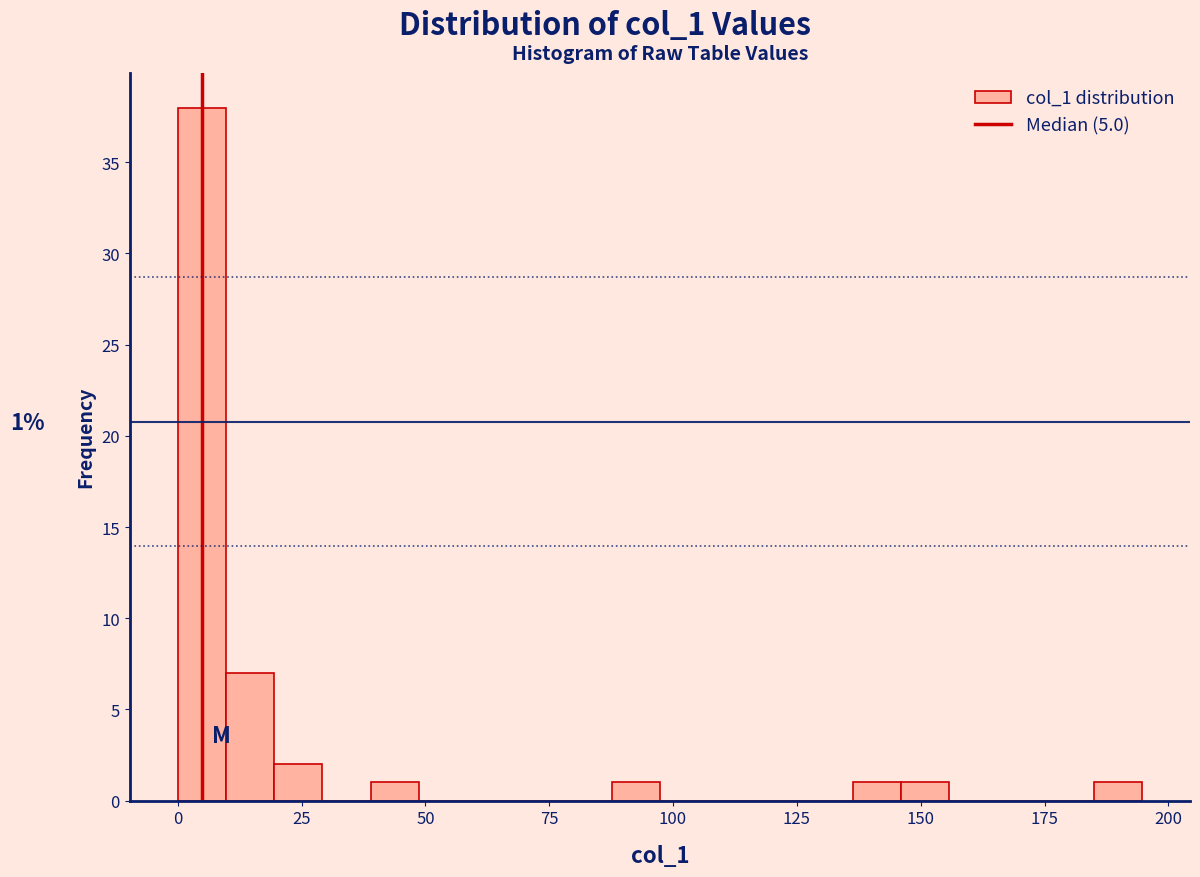

Around what value on the x-axis is the tallest bar? Give the approximate position of its centre, as read against the axis.

5